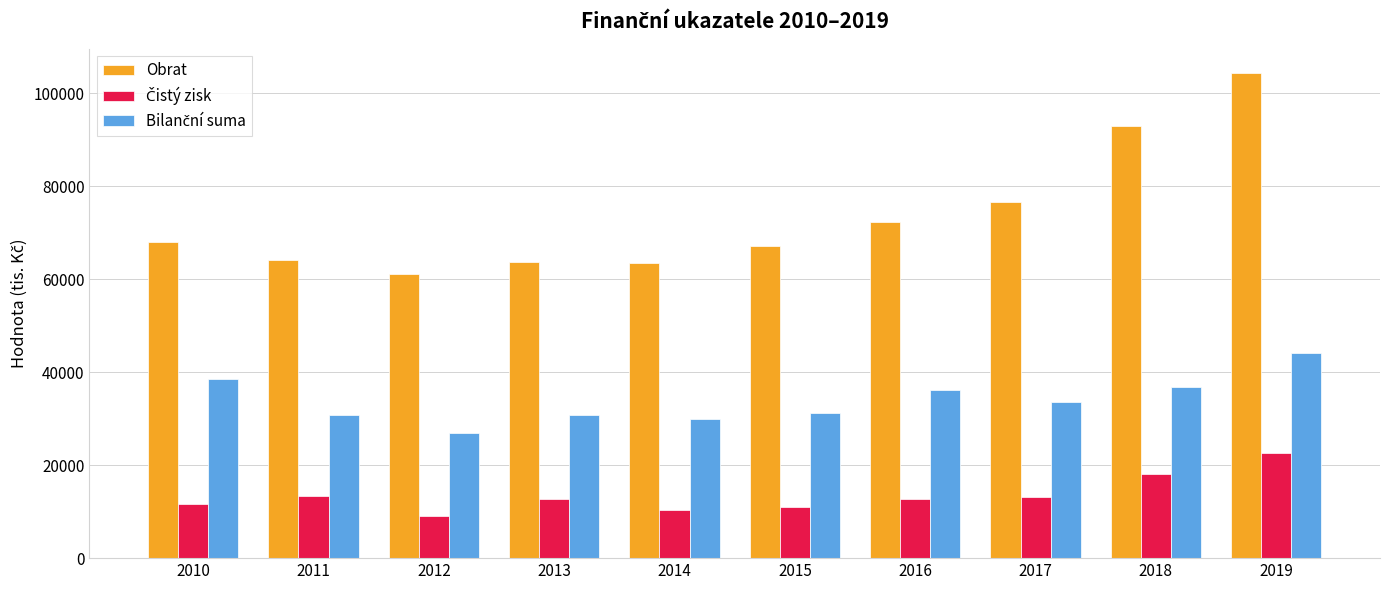

Between 2014 and 2017, which series saw the biggest shift?

Obrat